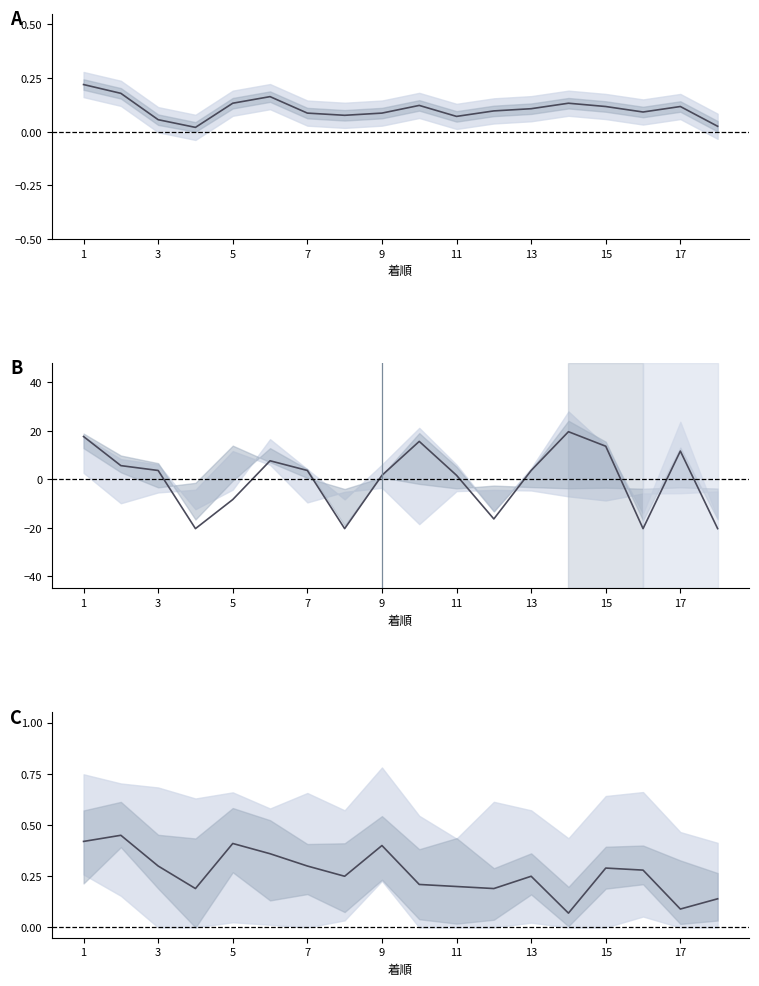

Reading left to right, what are all the values shown in this chart?

総合値: 0.2	0.2	0.1	0.0	0.1	0.2	0.1	0.1	0.1	0.1	0.1	0.1	0.1	0.1	0.1	0.1	0.1	0.0
SP値: 17.7	5.7	3.7	-20.3	-8.3	7.7	3.7	-20.3	1.7	15.7	1.7	-16.3	3.7	19.7	13.7	-20.3	11.7	-20.3
馬連率: 0.4	0.5	0.3	0.2	0.4	0.4	0.3	0.2	0.4	0.2	0.2	0.2	0.2	0.1	0.3	0.3	0.1	0.1